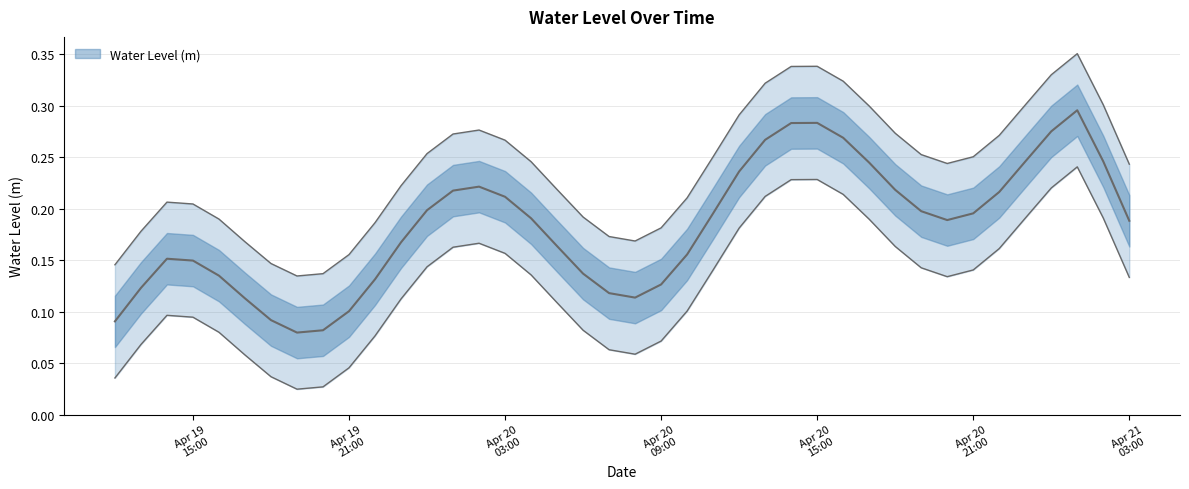

What is the label of the 5th point from the right?

2023-04-20 23:00:00